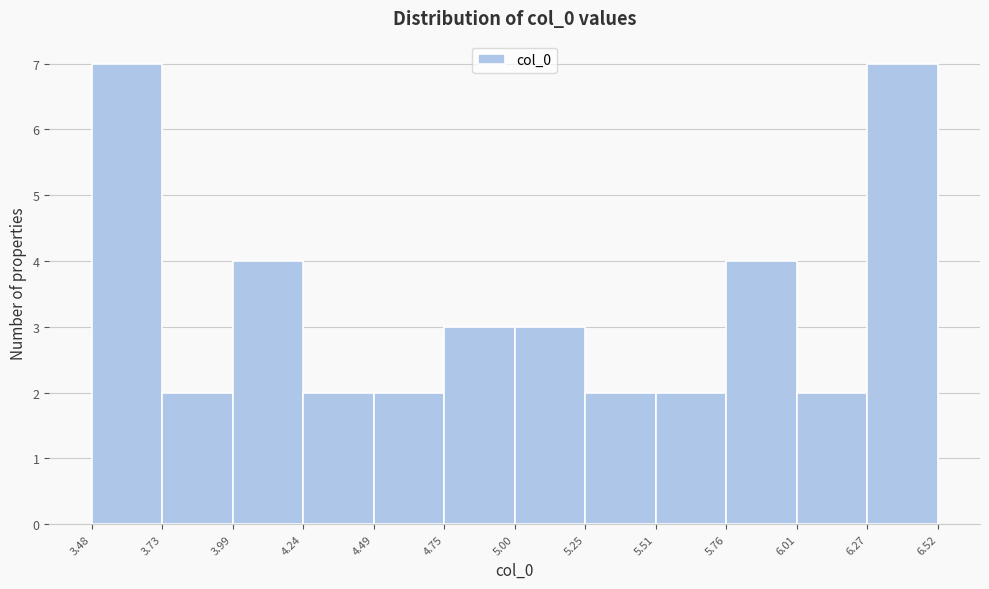

Reading left to right, list every bar in this chart as the range it spans on the x-axis followed by its height. The values are not printed on the chart, so give them approximately, as read against the axis.

3.48 to 3.73: 7
3.73 to 3.99: 2
3.99 to 4.24: 4
4.24 to 4.49: 2
4.49 to 4.75: 2
4.75 to 5.00: 3
5.00 to 5.25: 3
5.25 to 5.51: 2
5.51 to 5.76: 2
5.76 to 6.01: 4
6.01 to 6.27: 2
6.27 to 6.52: 7